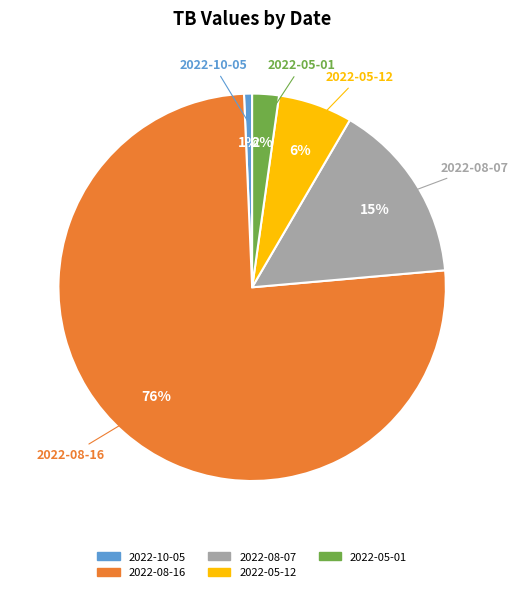

Do 2022-05-01 and 2022-05-12 together represent more than half of the pie?

No